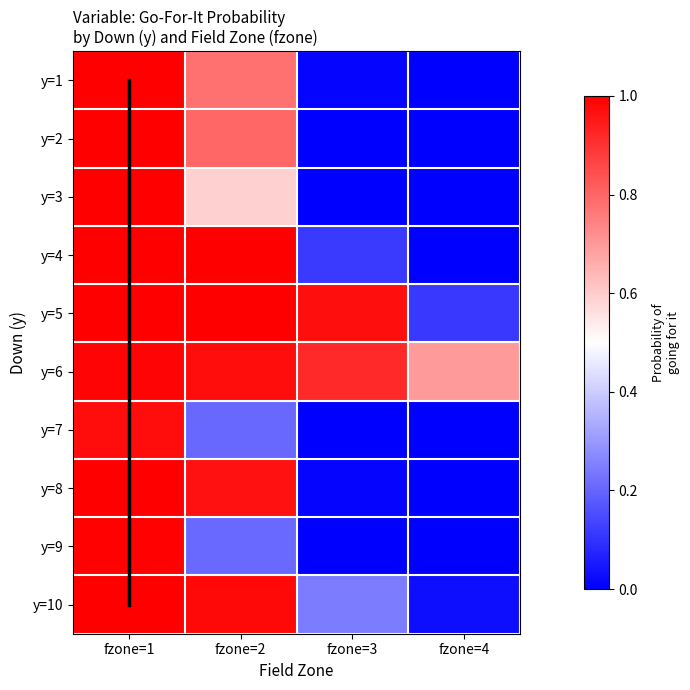

How many series are shown in this chart?

10